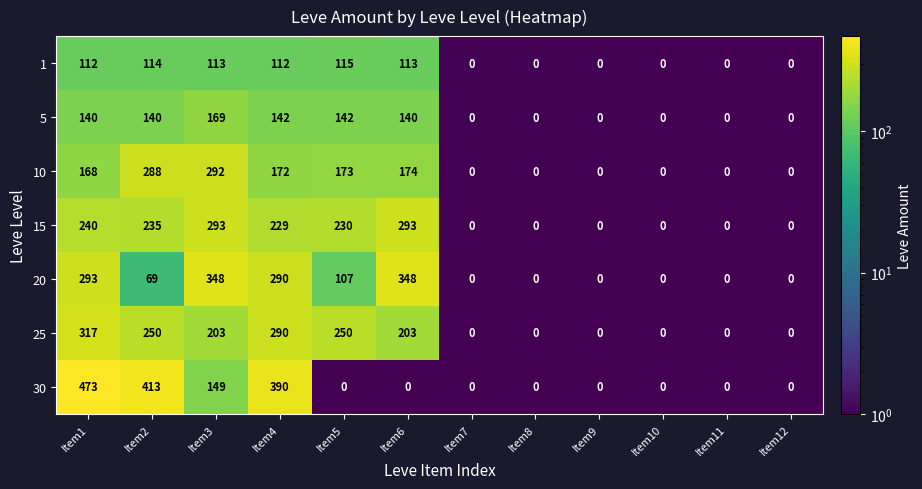

What is the highest value of the 20 series?

348